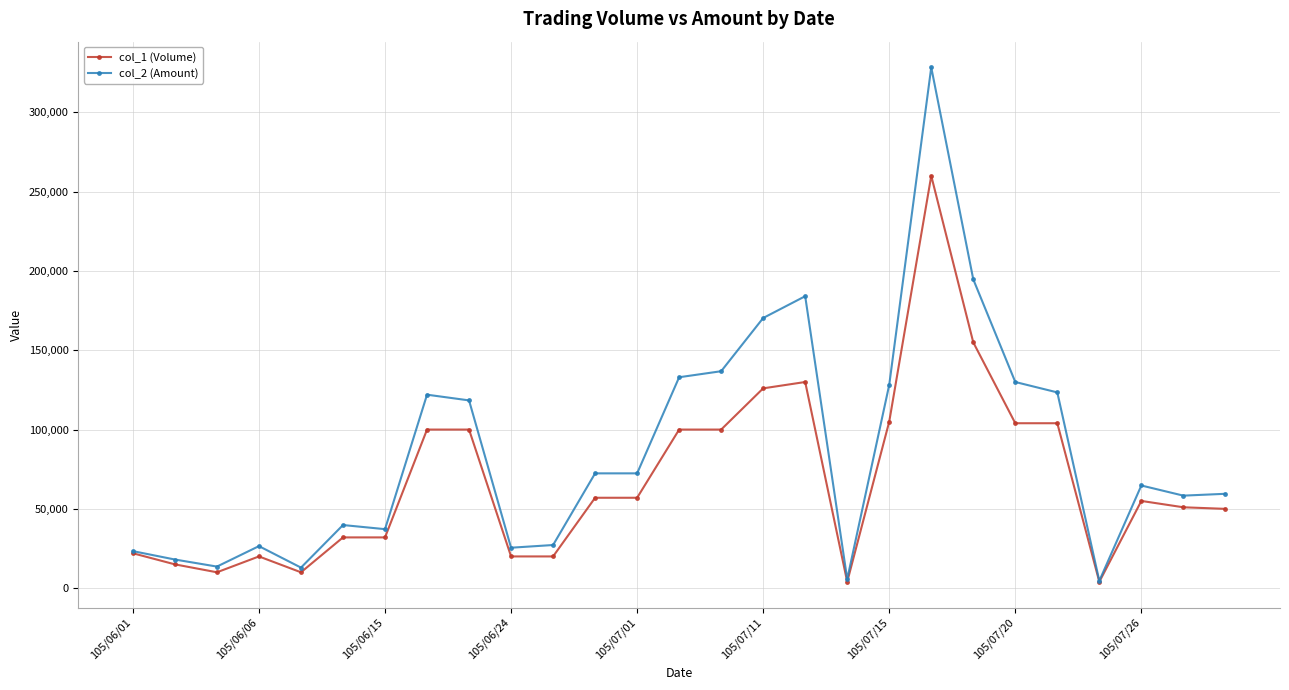

What is the maximum value shown in the chart?

328400